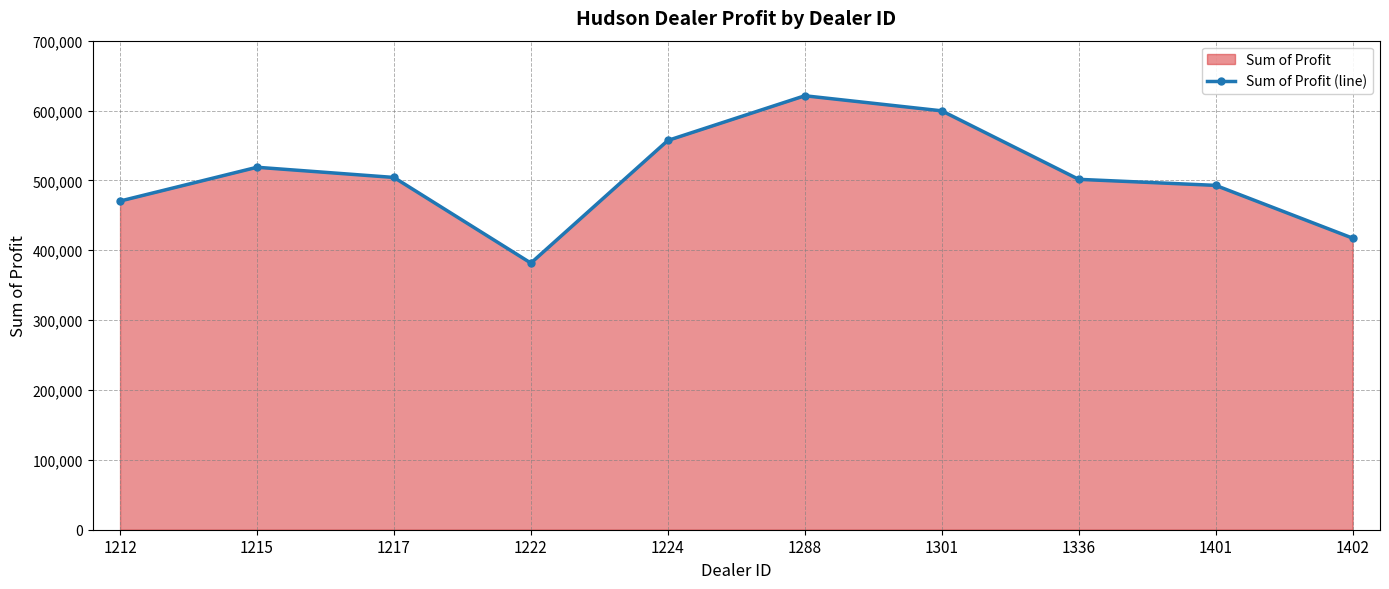

What is the difference between the second highest and second lowest values?

182216.8